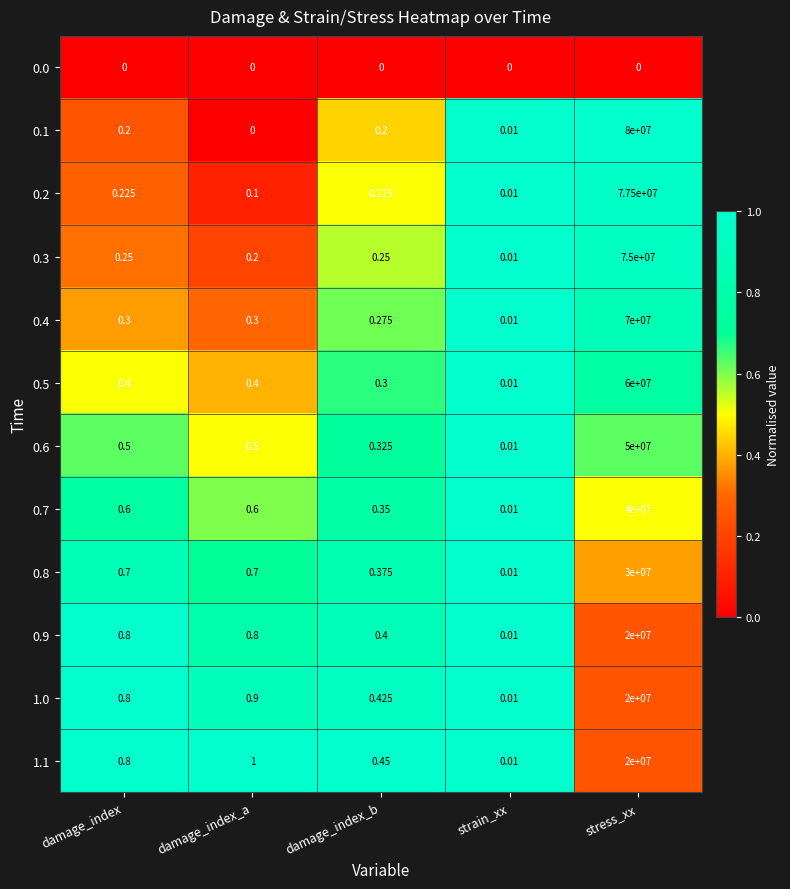

At which category is the sum across all series the highest?

stress_xx